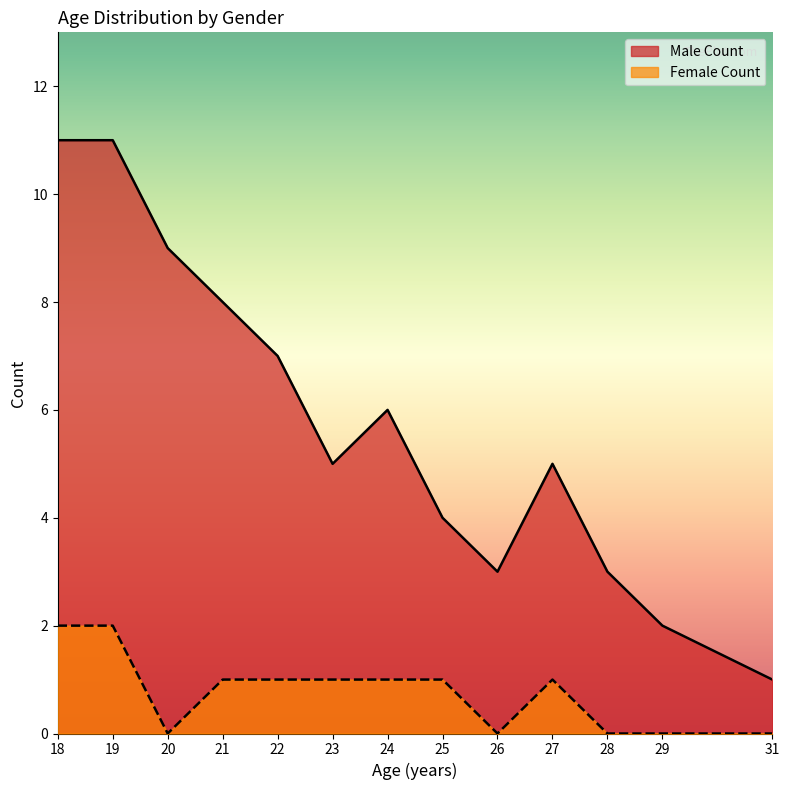

Which series has the widest spread of values?

Male Count